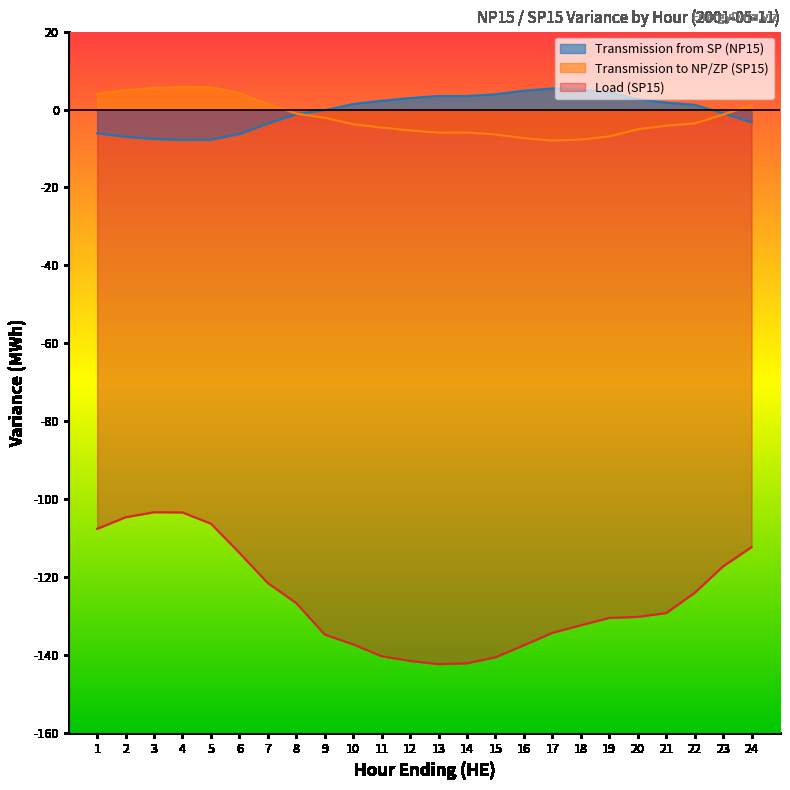

How many interior local valleys does the Transmission to NP/ZP (SP15) series have?

2